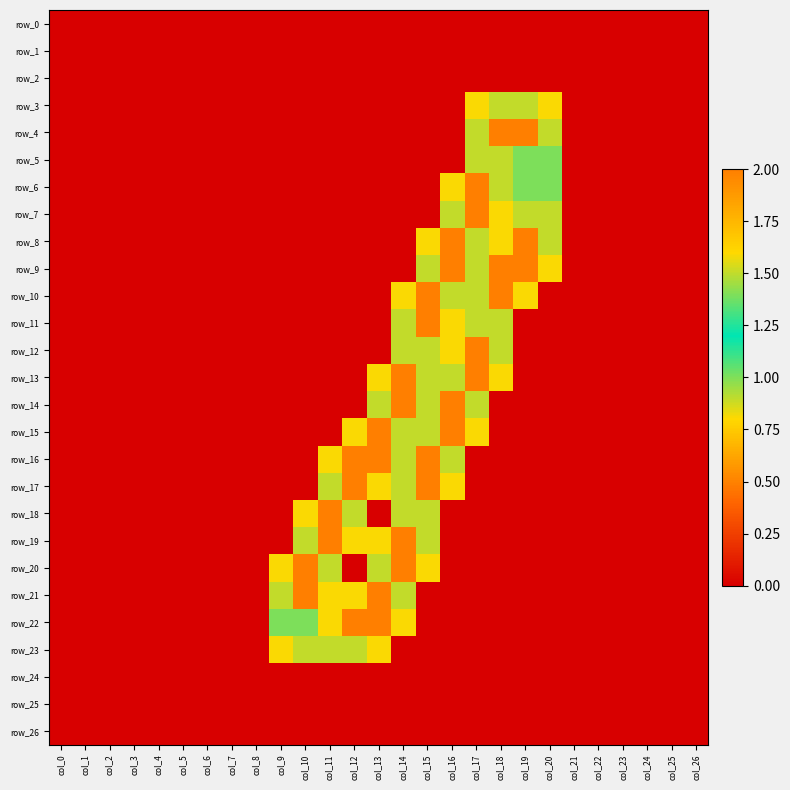

Which category has the highest value across all series?

col_18